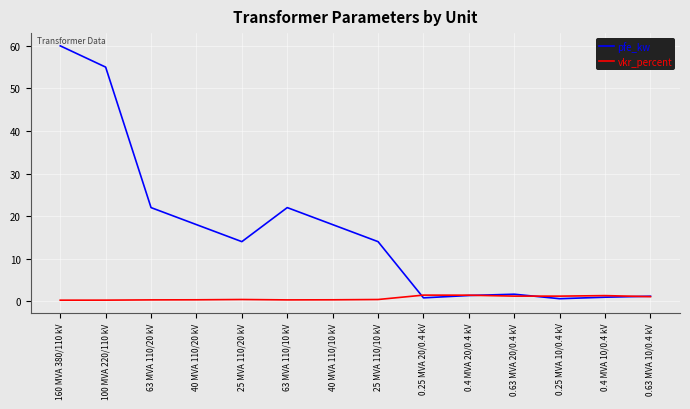

True or false: pfe_kw and vkr_percent intersect in this chart.

True